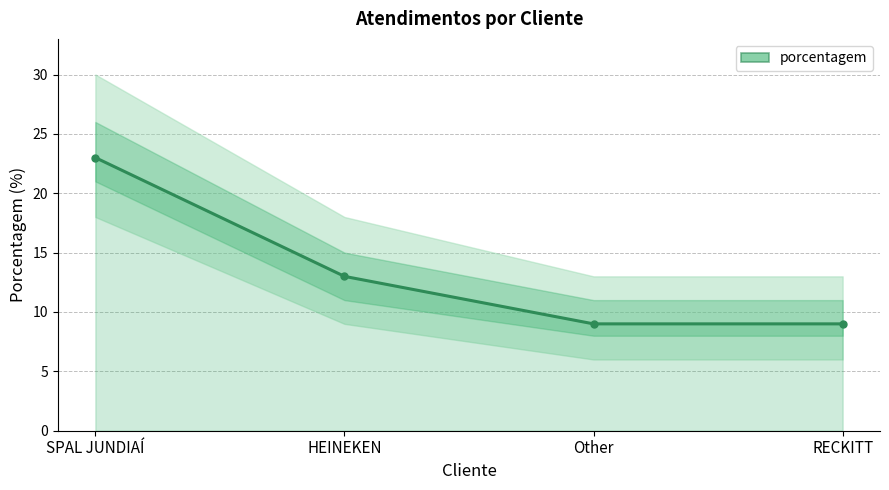

What is the approximate value at Other, to the nearest 5?

10